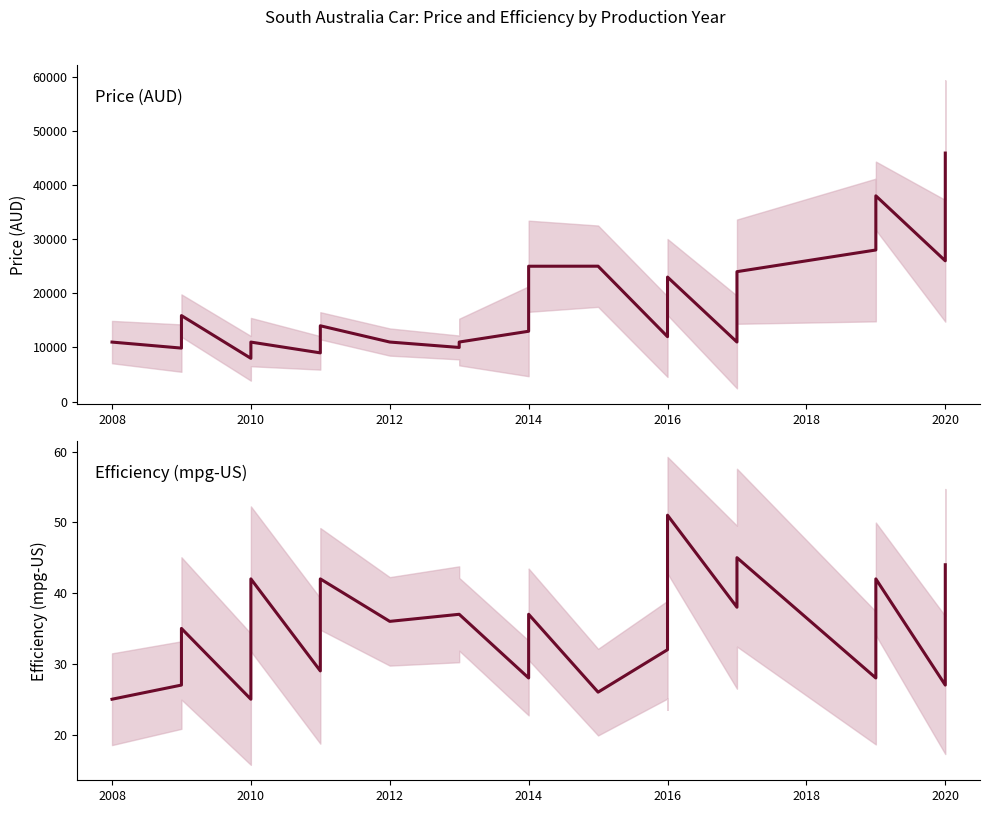

What is the total value across all series at 2016?

12022